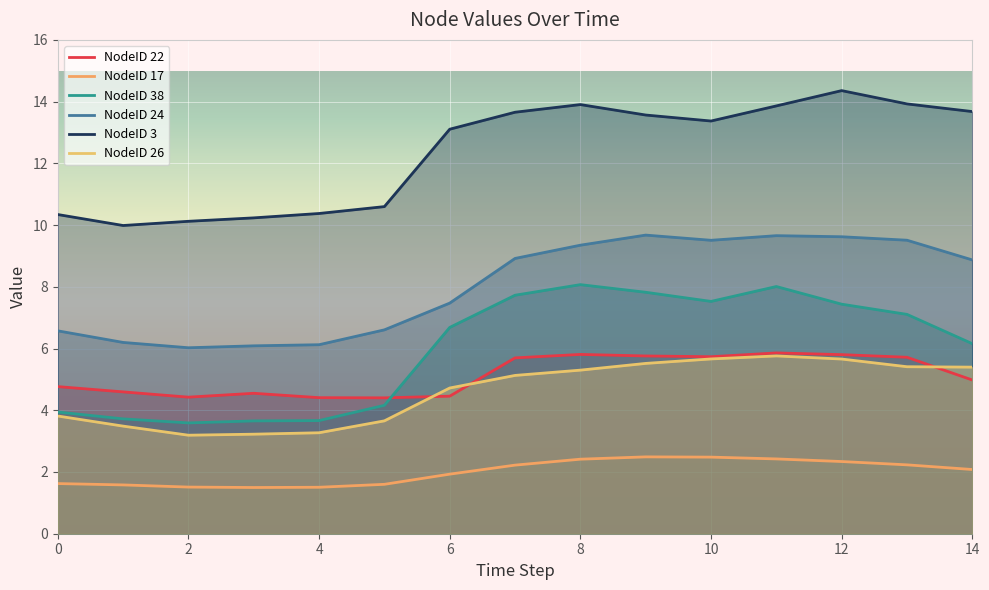

Which series has the widest spread of values?

NodeID 38